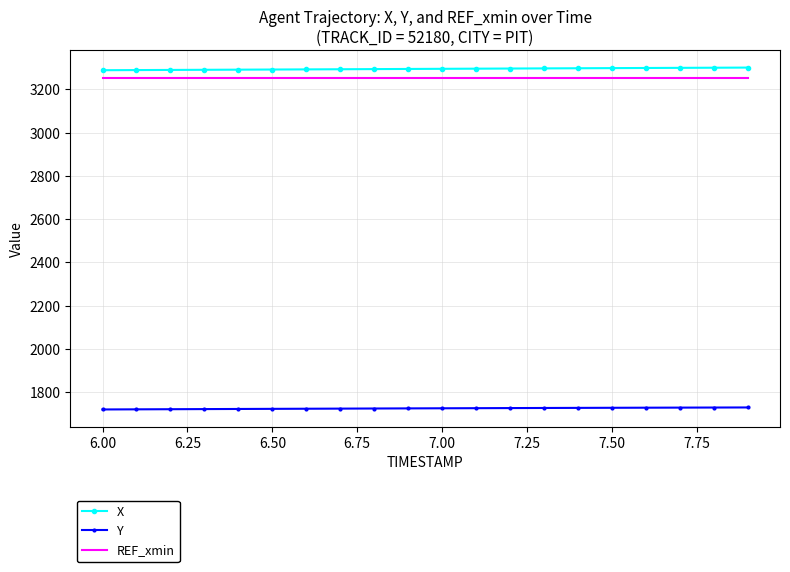

What is the smallest value displayed?

1720.6